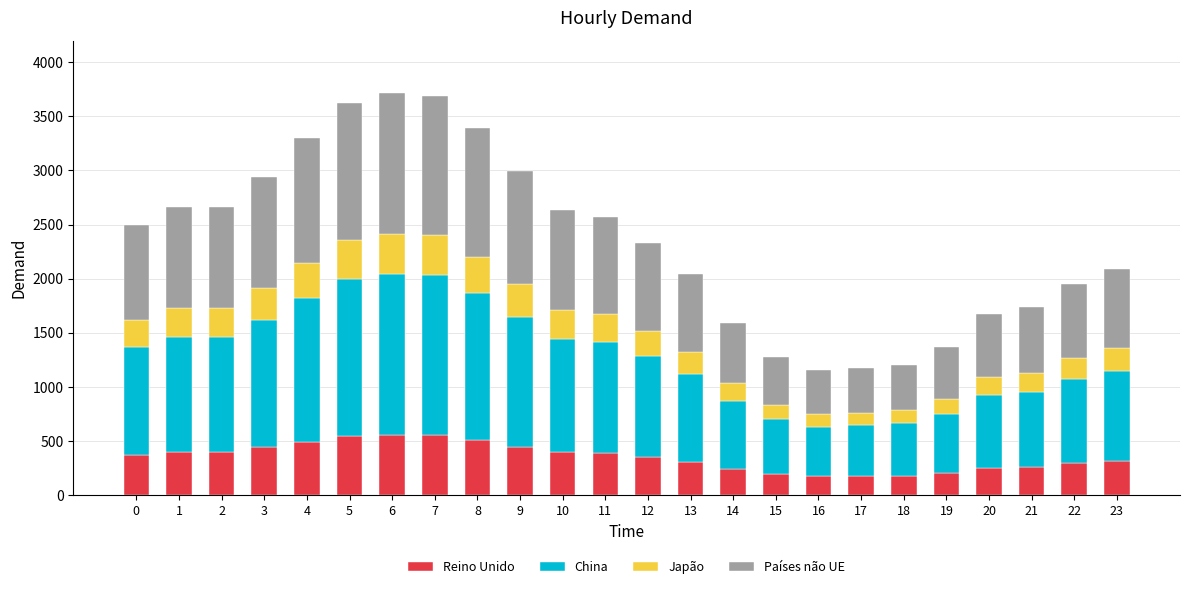

What is the total value across all series at 11?

2573.0